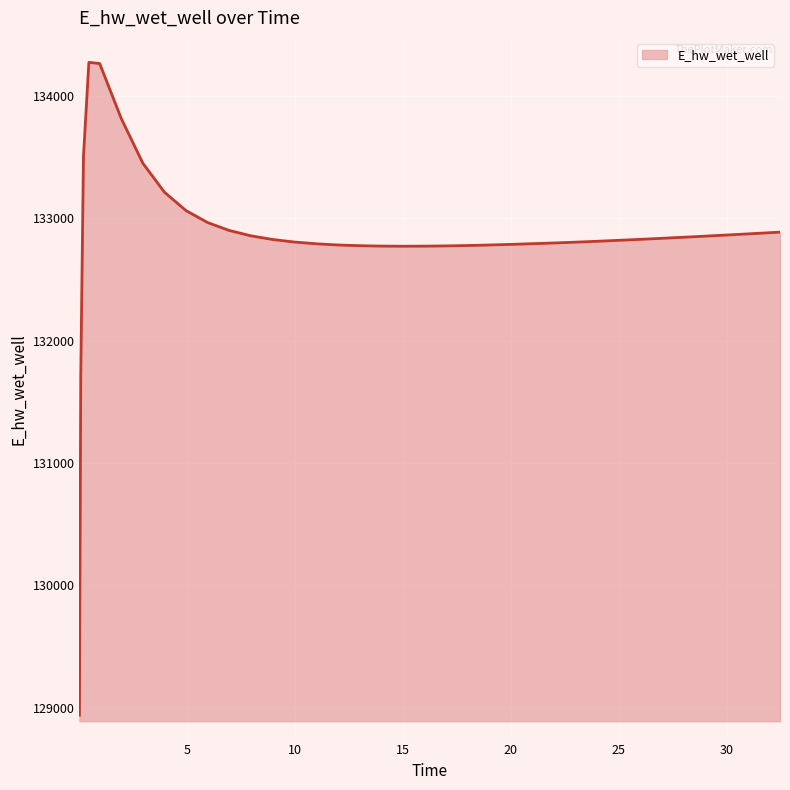

What is the minimum value shown in the chart?

128938.9